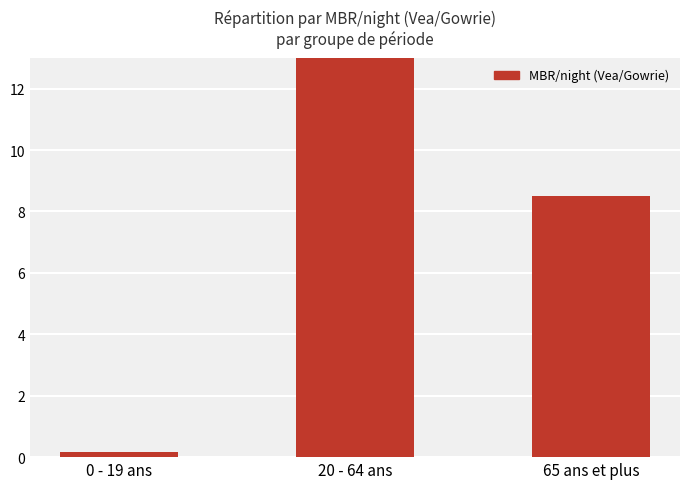

What is the value of the 1st bar from the left?

0.2